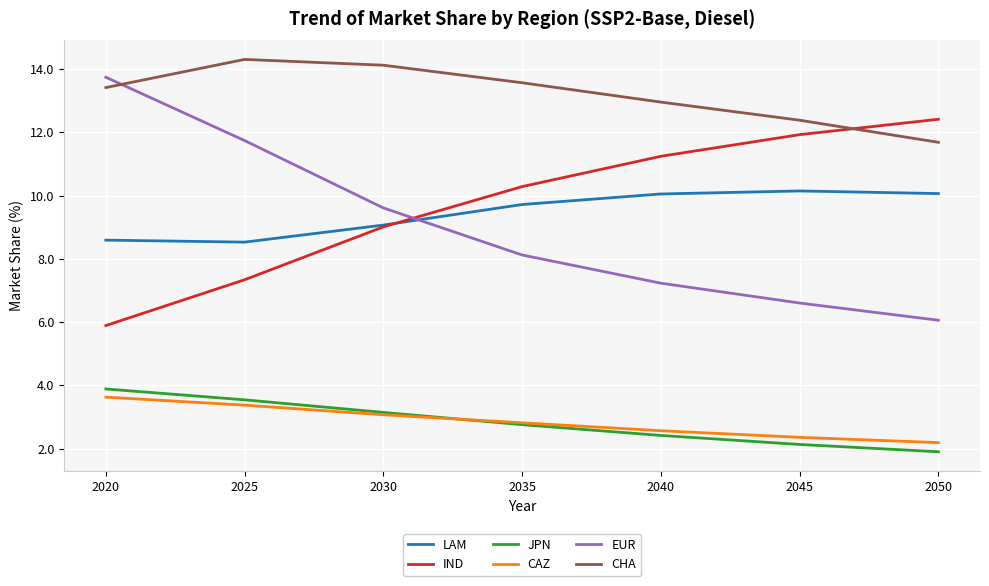

What is the spread (max minus min) of values at 2050?

10.5